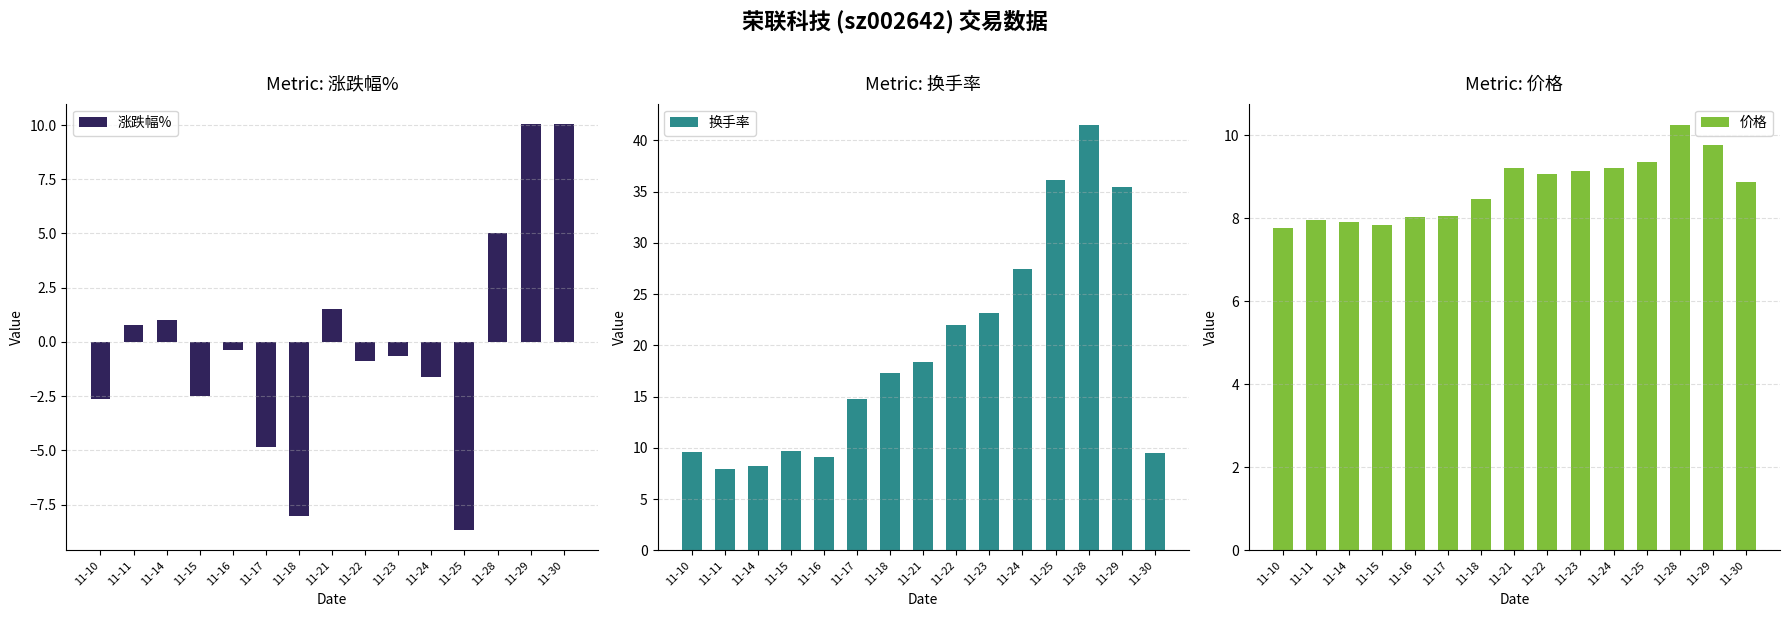

Where is 涨跌幅% nearest to the value 0?

11-16